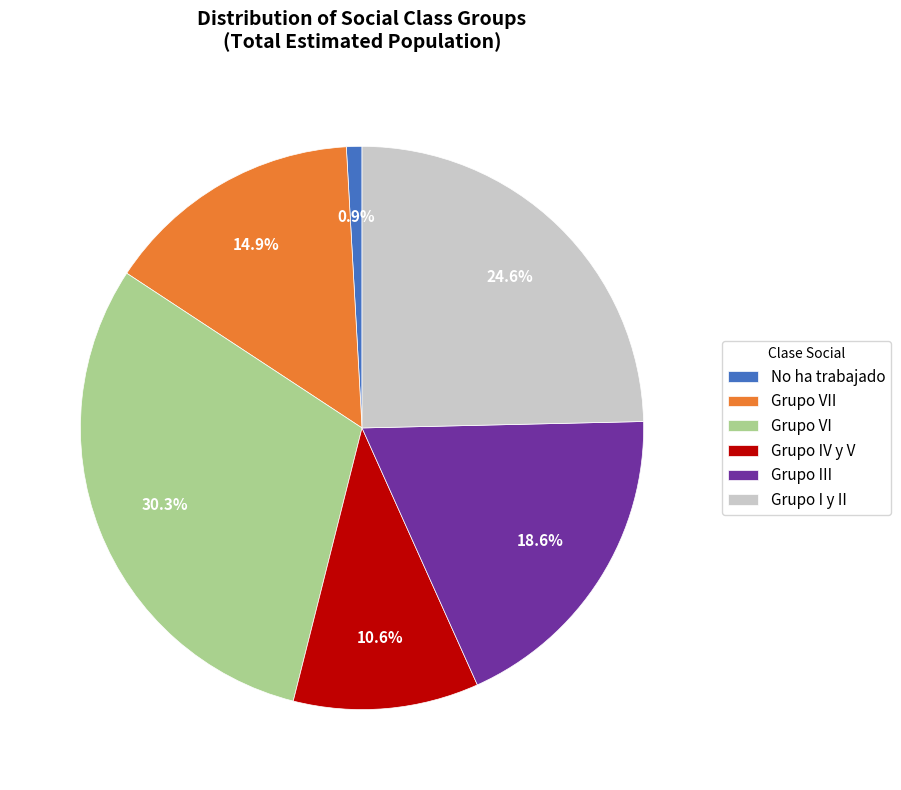

Which category has the smallest portion of the pie?

No ha trabajado